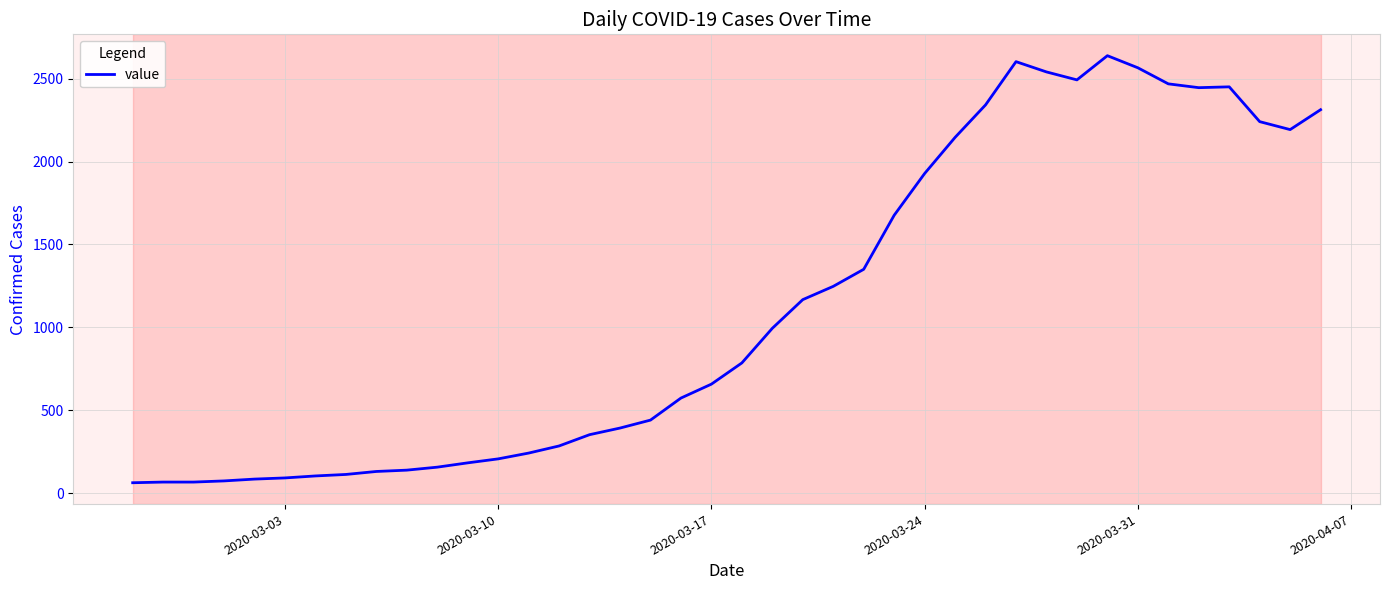

How many categories are shown in the chart?

40